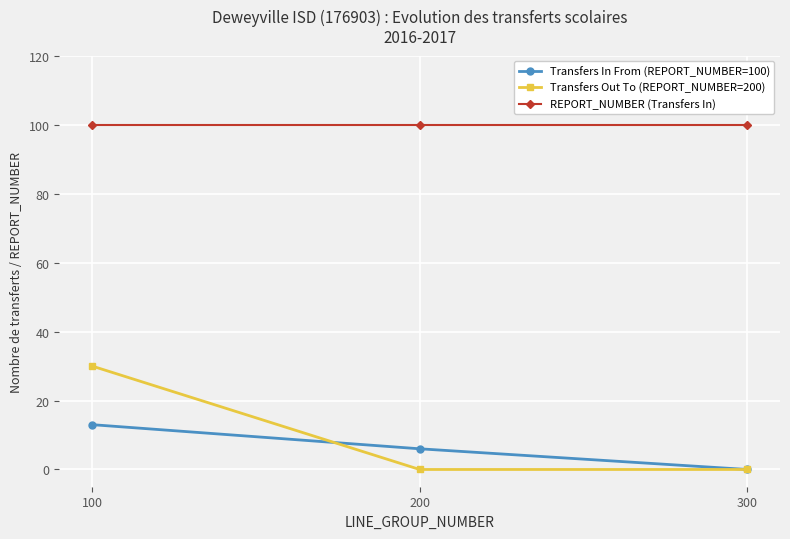

What is the value of the Transfers In From (REPORT_NUMBER=100) point at the 1st from the left?

13